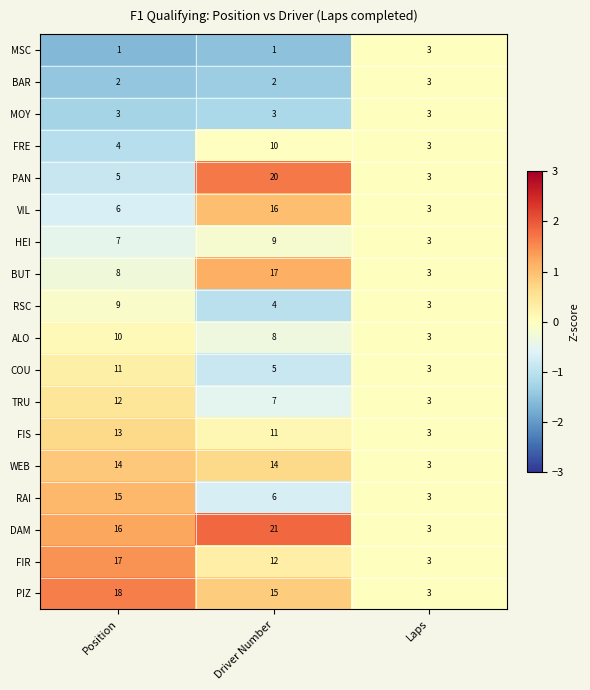

Count the number of categories in the chart.

3